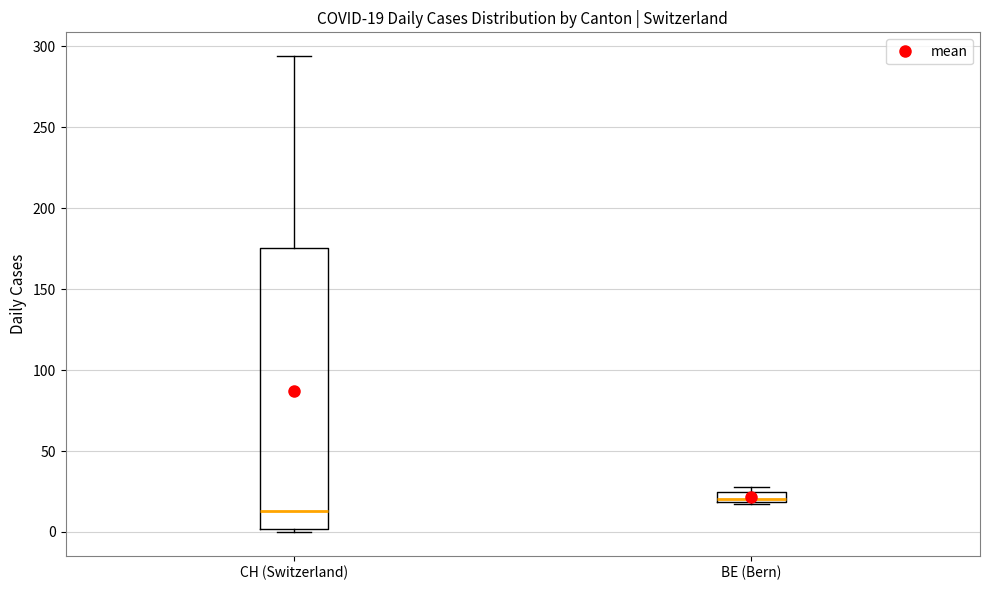

Which box has the highest median line?

BE (Bern)